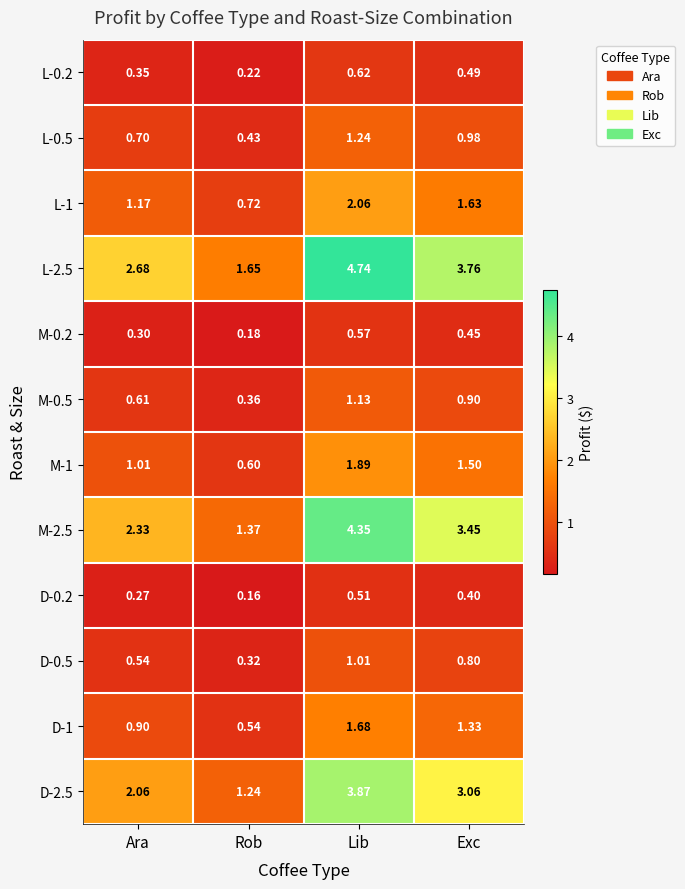

At which category is the sum across all series the highest?

Lib